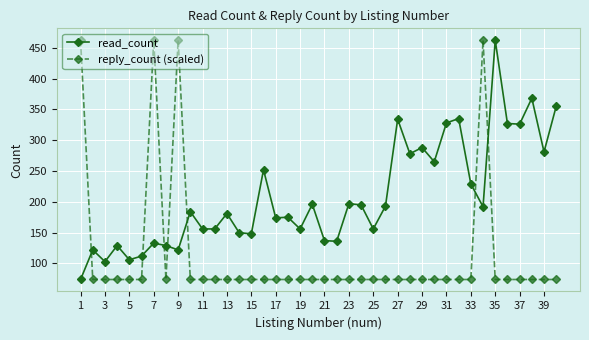

What is the value of the read_count point at the 36th from the left?

327